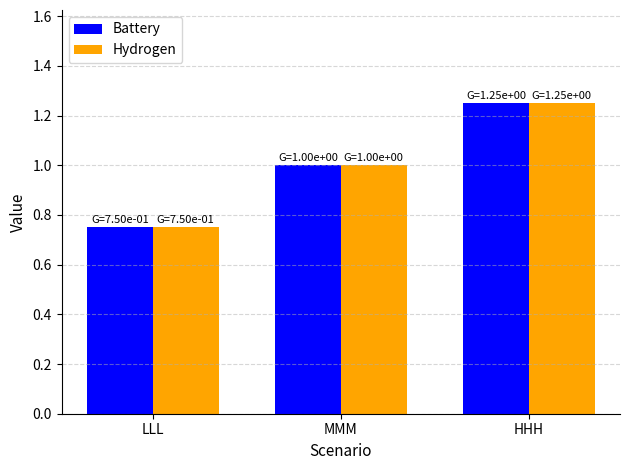

Is the value of Battery at HHH greater than the value of Hydrogen at LLL?

Yes